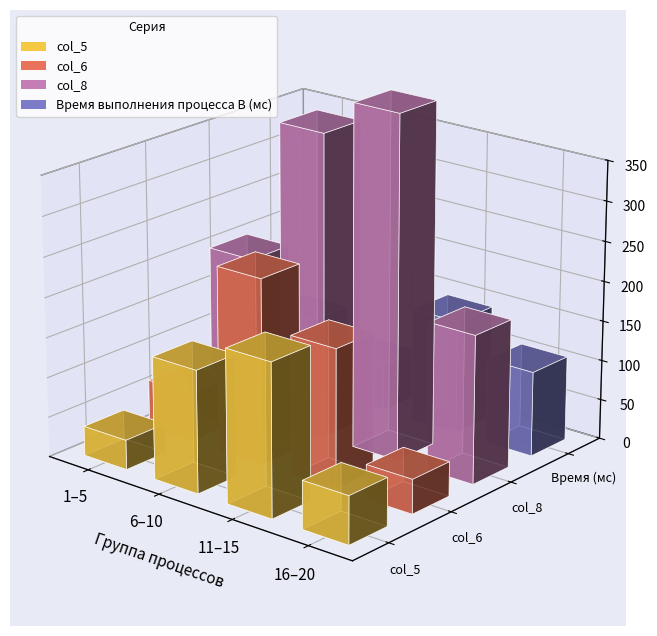

How many distinct data groups are displayed?

4